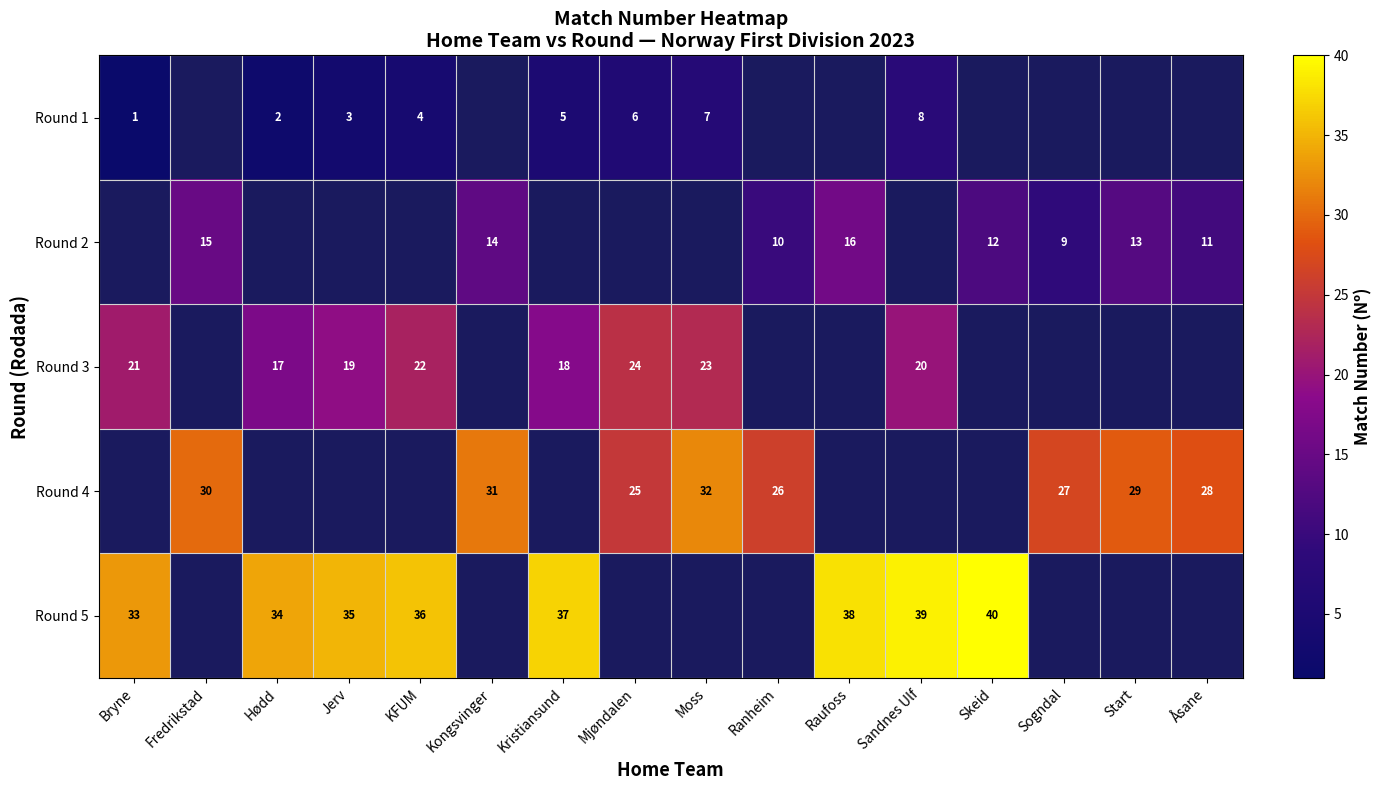

The Round 1 series shows 1 at Bryne. True or false?

True